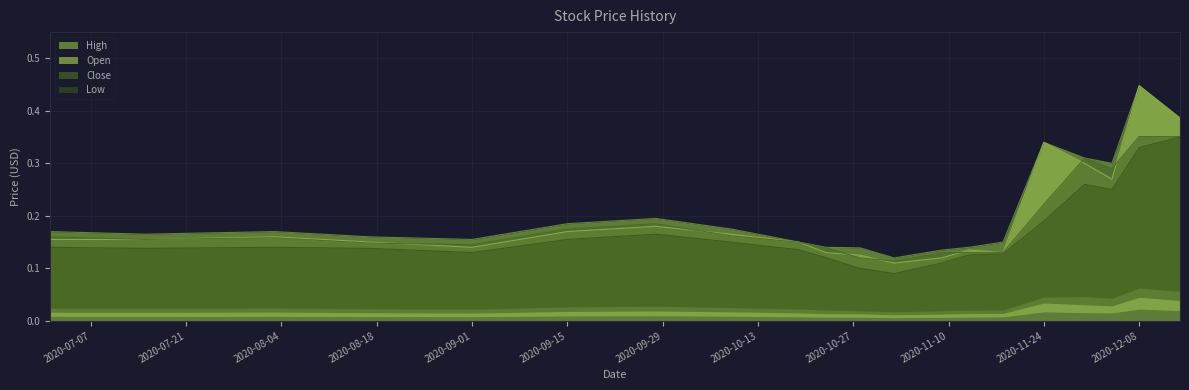

Reading left to right, transcribe all the data shown in this chart.

High: 0.2	0.2	0.2	0.2	0.2	0.2	0.2	0.2	0.1	0.1	0.1	0.1	0.1	0.1	0.1	0.3	0.3	0.3	0.4	0.4
Open: 0.2	0.2	0.2	0.1	0.1	0.2	0.2	0.2	0.1	0.1	0.1	0.1	0.1	0.1	0.1	0.3	0.3	0.3	0.4	0.4
Close: 0.2	0.2	0.2	0.1	0.1	0.2	0.2	0.2	0.1	0.1	0.1	0.1	0.1	0.1	0.1	0.2	0.3	0.3	0.4	0.4
Low: 0.1	0.1	0.1	0.1	0.1	0.2	0.2	0.1	0.1	0.1	0.1	0.1	0.1	0.1	0.1	0.2	0.3	0.3	0.3	0.3